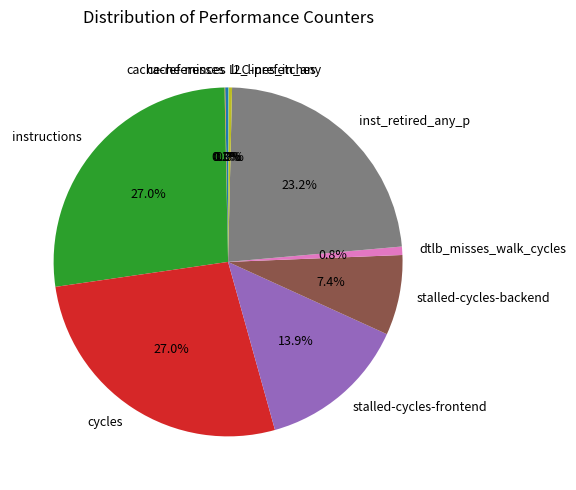

The cycles slice represents 27% of the pie. True or false?

True